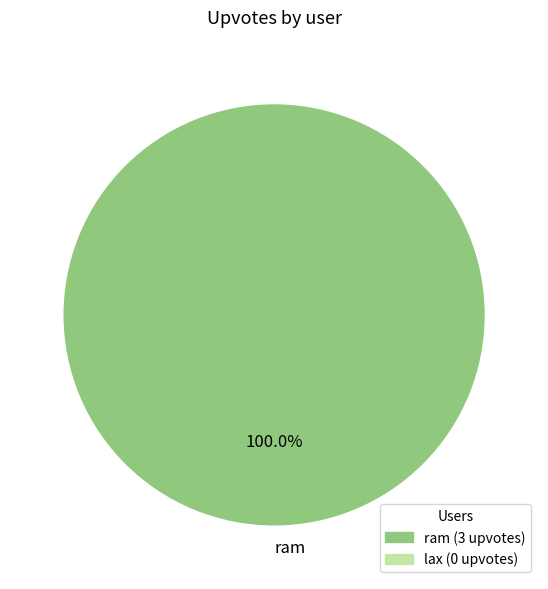

True or false: ram accounts for 100% of the total.

True